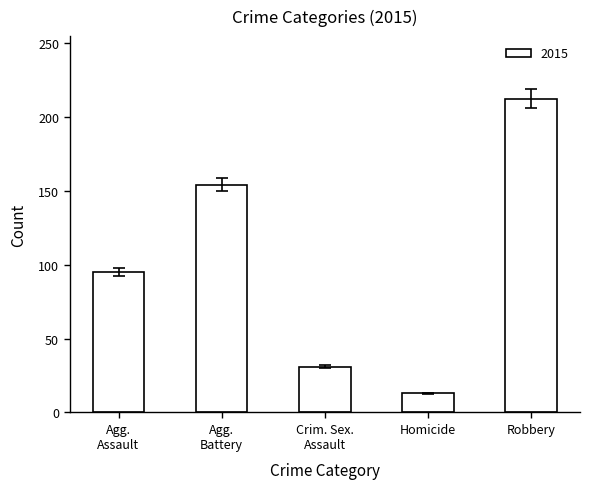

What is the smallest value displayed?

13